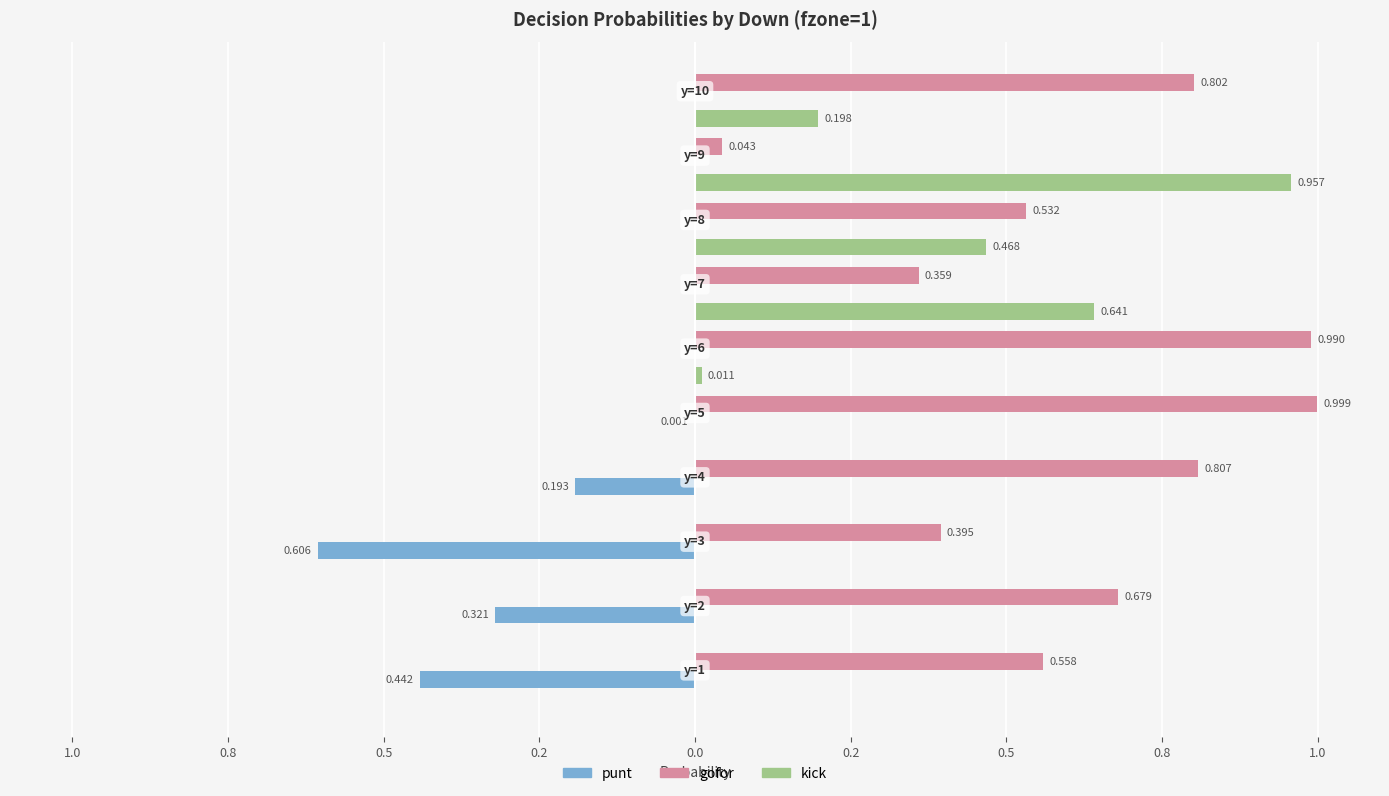

Between y=1 and y=9, which series saw the biggest shift?

kick